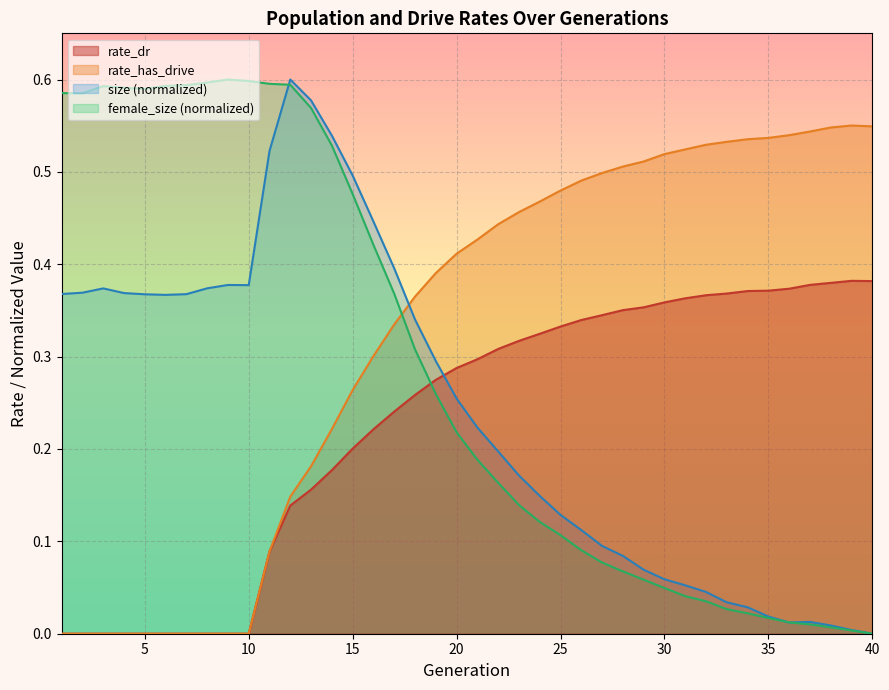

How many lines are shown in the chart?

4